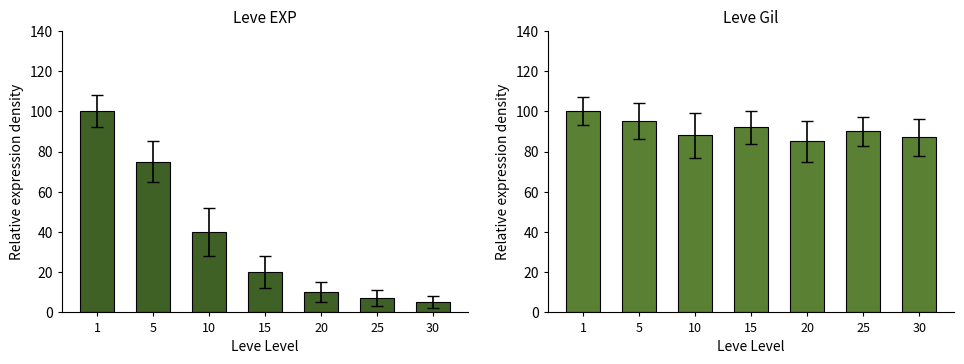

Which series has the widest spread of values?

Leve EXP